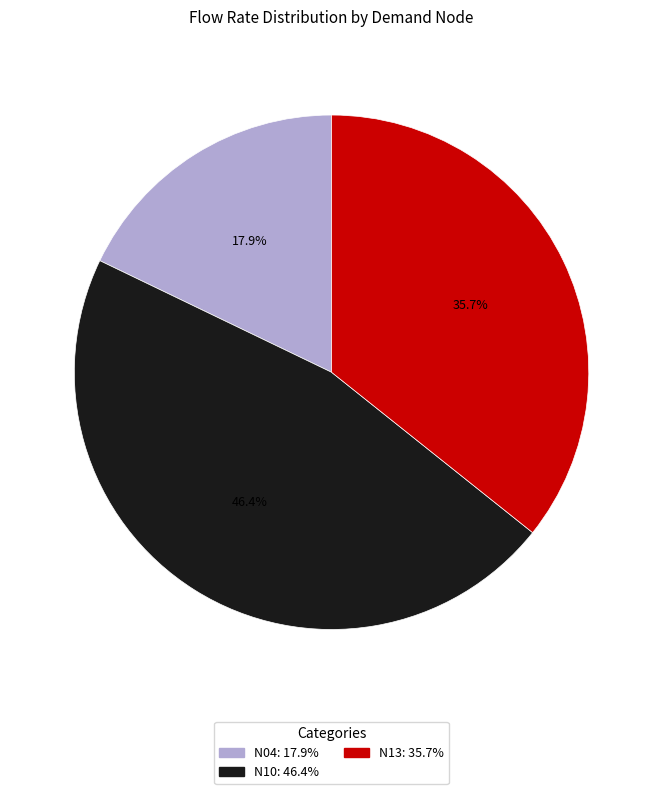

What percentage is the N10 slice, to the nearest percent?

46%